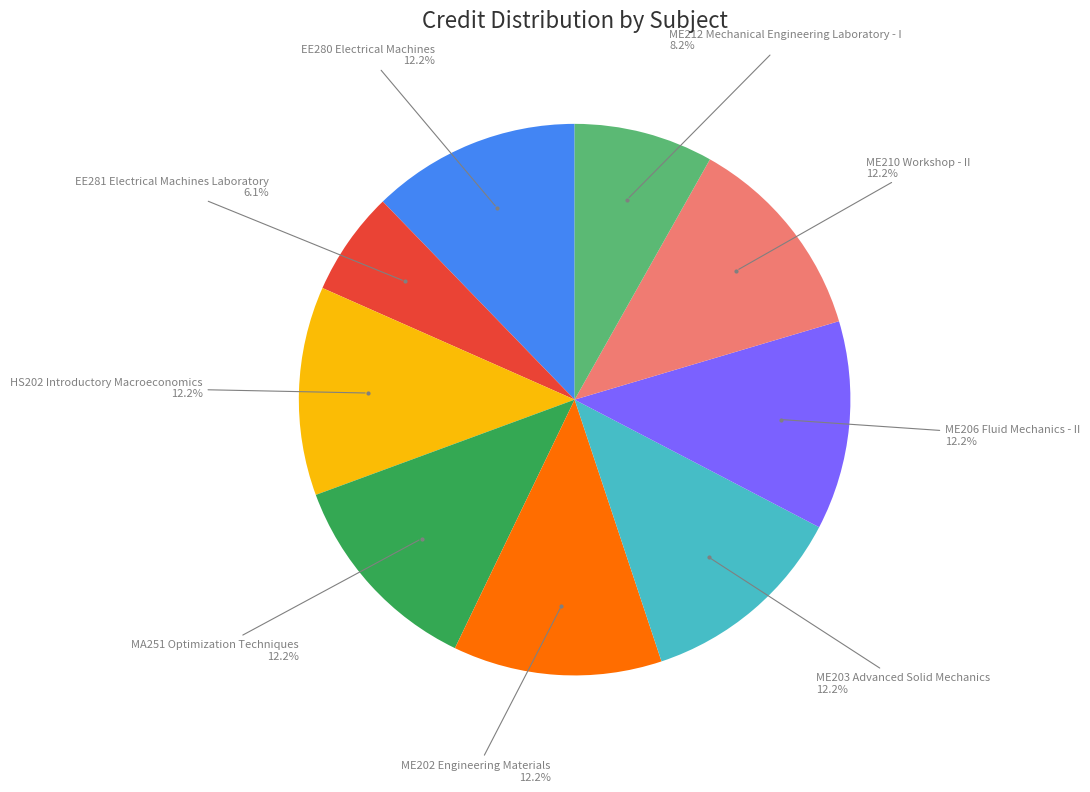

Does any single category account for the majority?

No